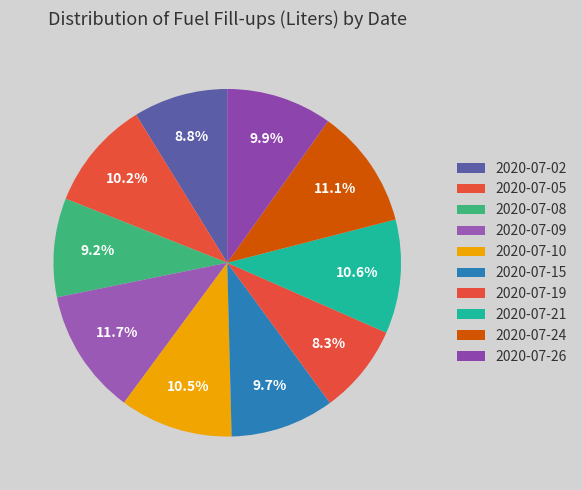

Rank the categories by value from lowest to highest.

2020-07-19, 2020-07-02, 2020-07-08, 2020-07-15, 2020-07-26, 2020-07-05, 2020-07-10, 2020-07-21, 2020-07-24, 2020-07-09